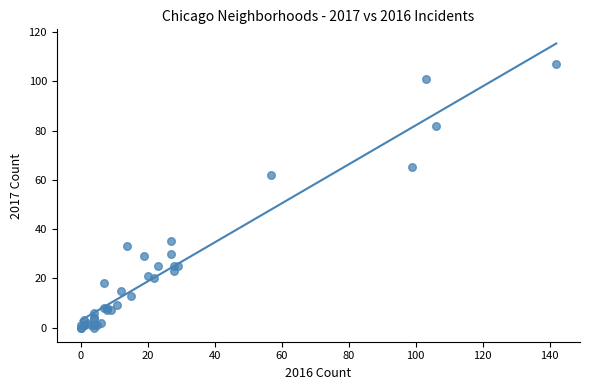

What Y value in the scatter plot is closest to 53?

62